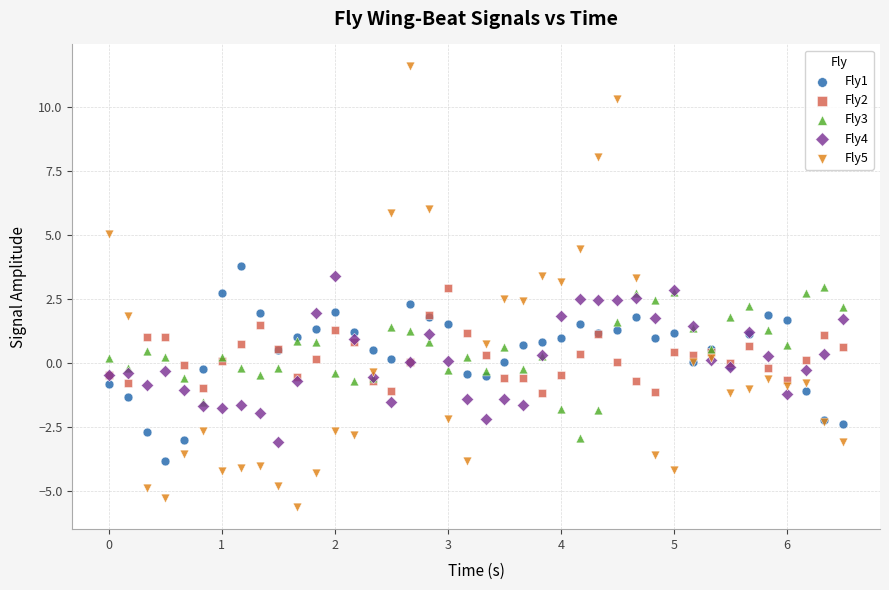

Which series contains the highest Y value?

Fly5